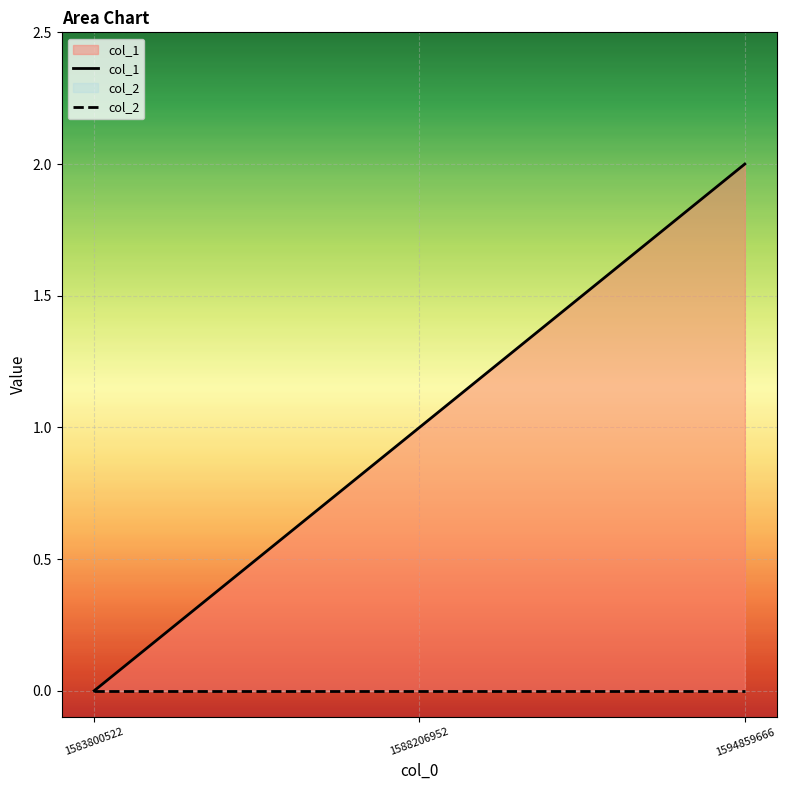

How many lines are shown in the chart?

2